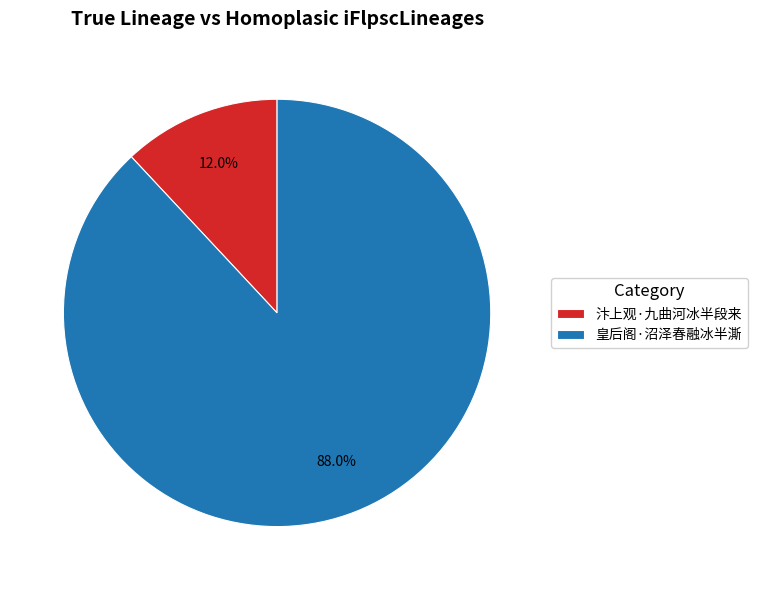

Which has a higher value, 皇后阁·沼泽春融冰半澌 or 汴上观·九曲河冰半段来?

皇后阁·沼泽春融冰半澌